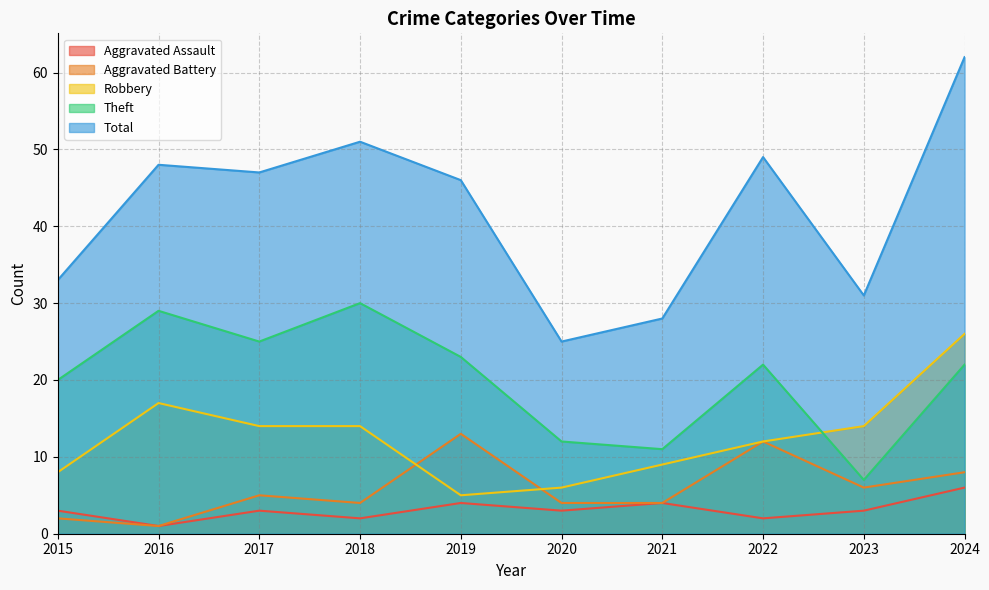

Where is the first local minimum for Total?

2017